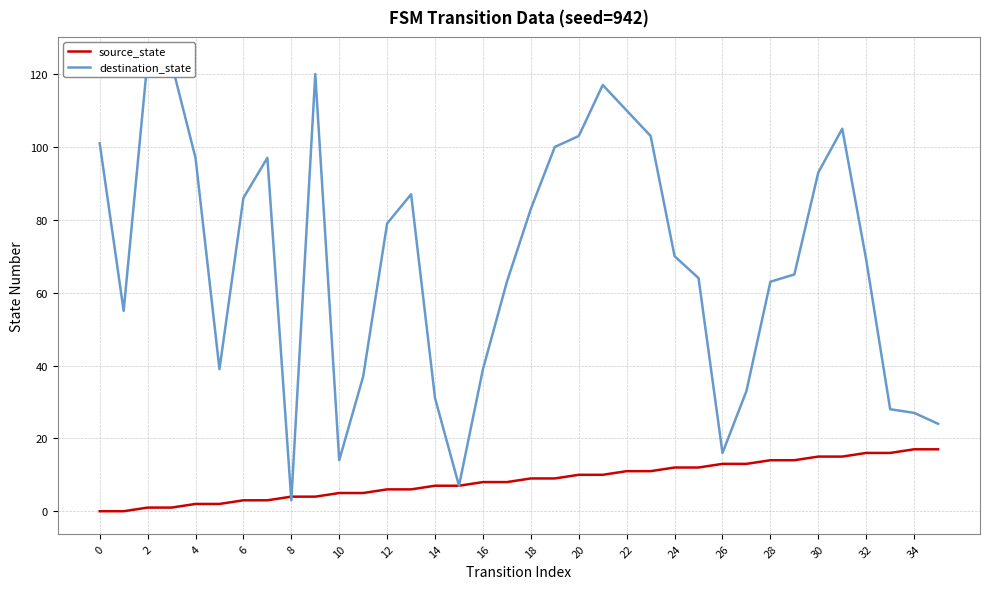

Which series has the largest total across all categories?

destination_state